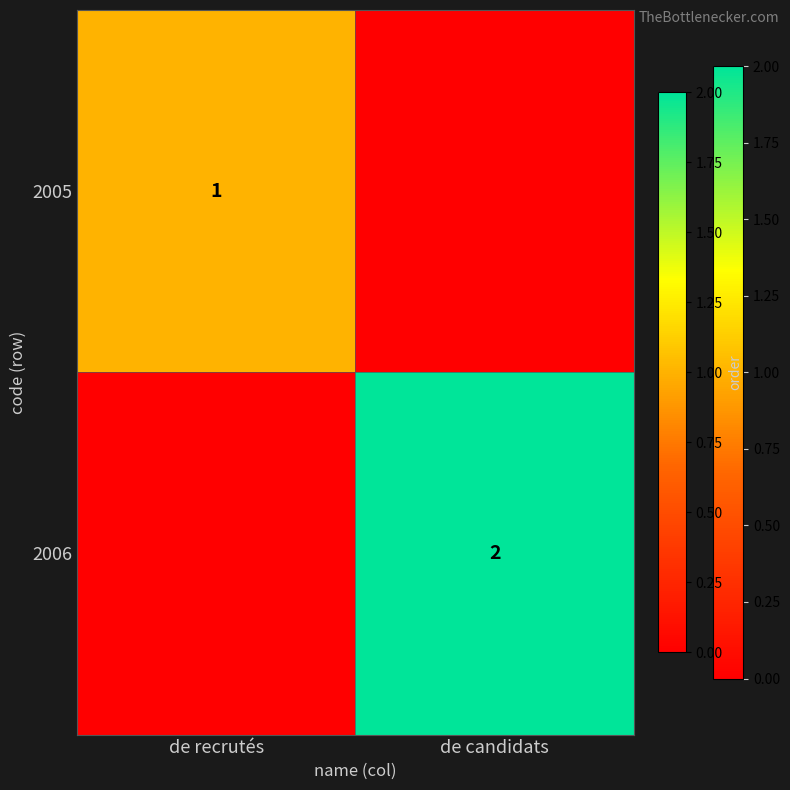

The value of 2006 at de candidats is 2. True or false?

True